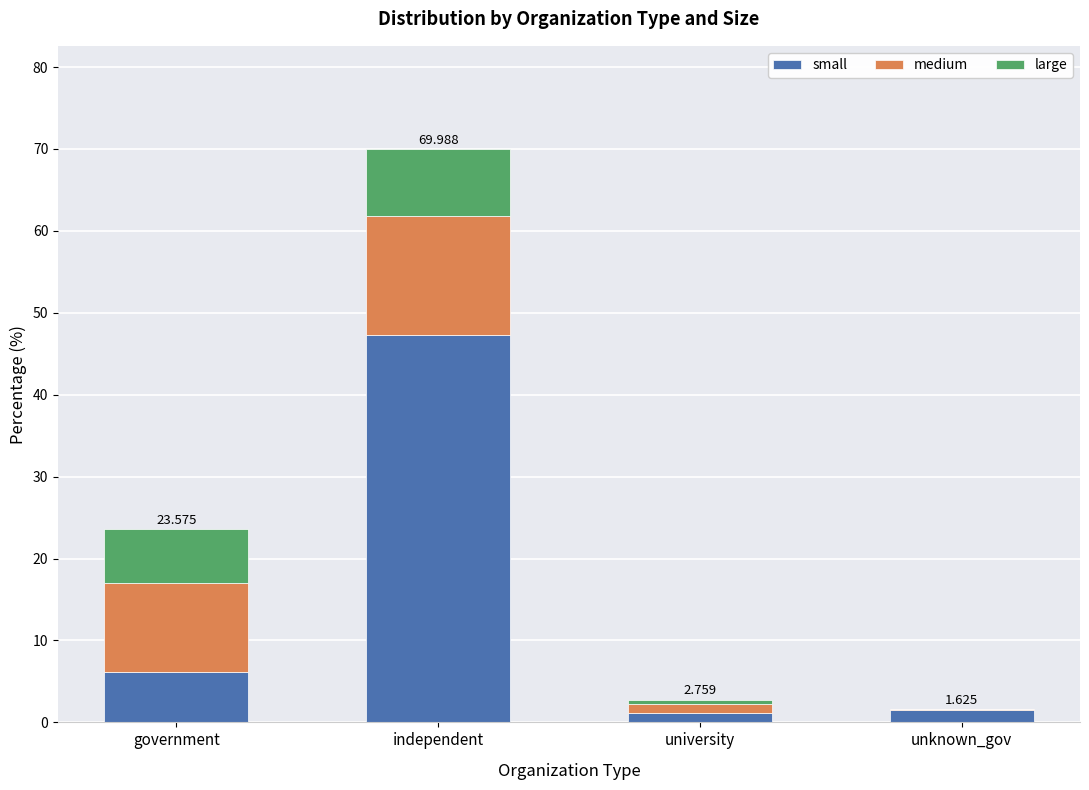

Which category has the highest value in the small series?

independent